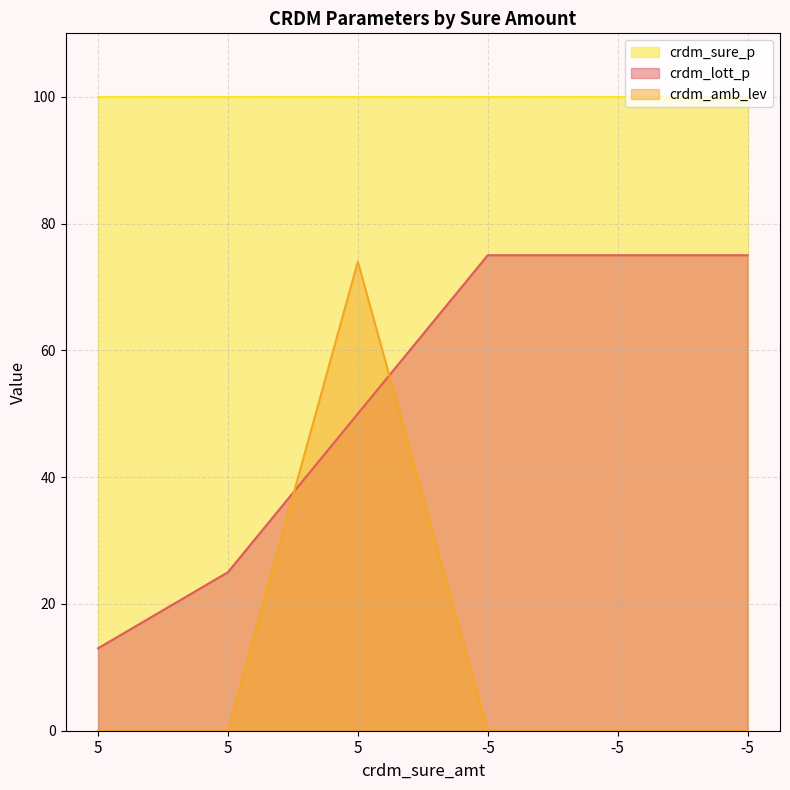

How many distinct data groups are displayed?

3